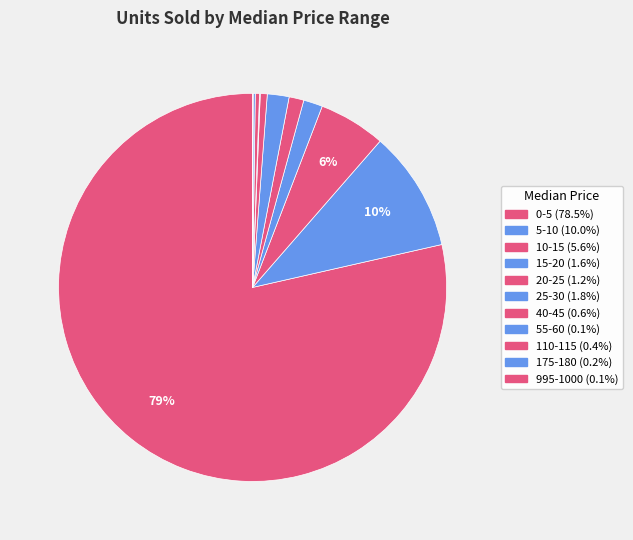

The 15-20 slice represents 2% of the pie. True or false?

True